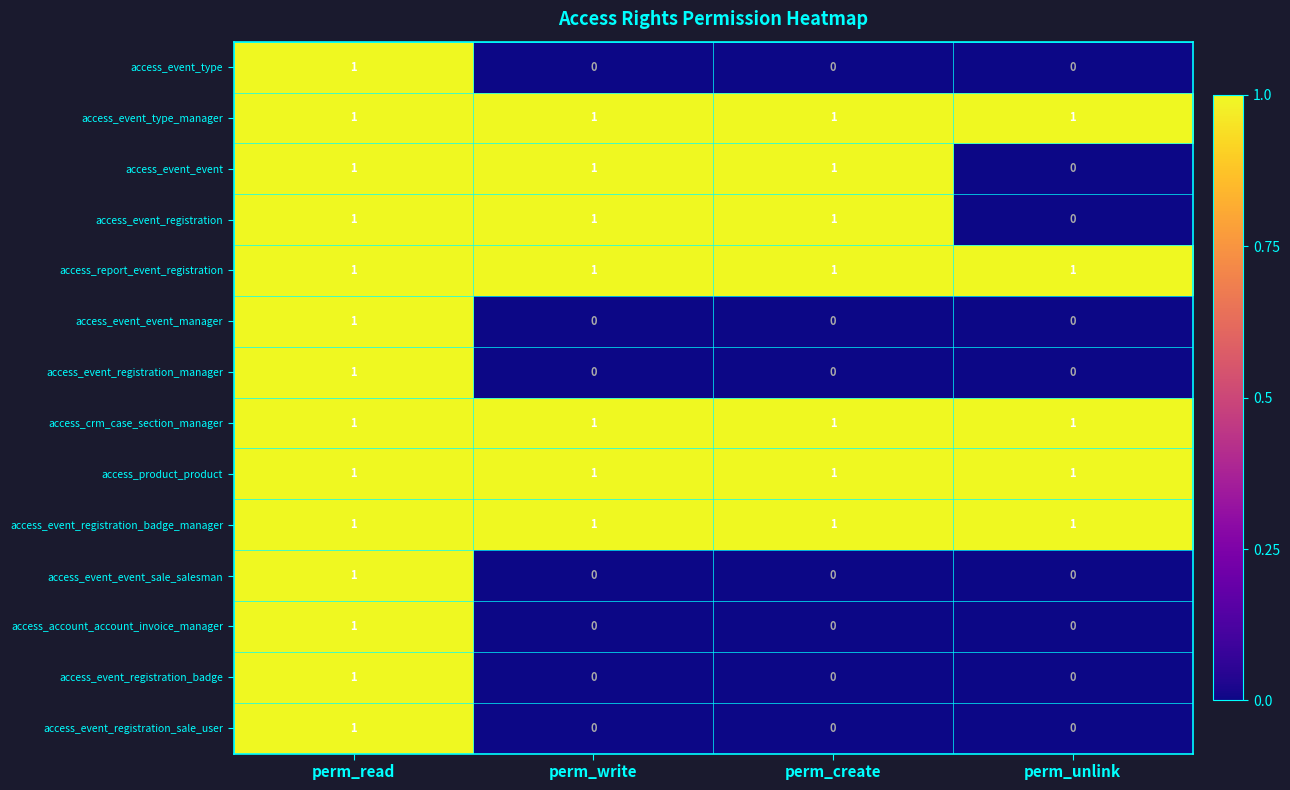

The access_crm_case_section_manager series shows 1 at perm_unlink. True or false?

True